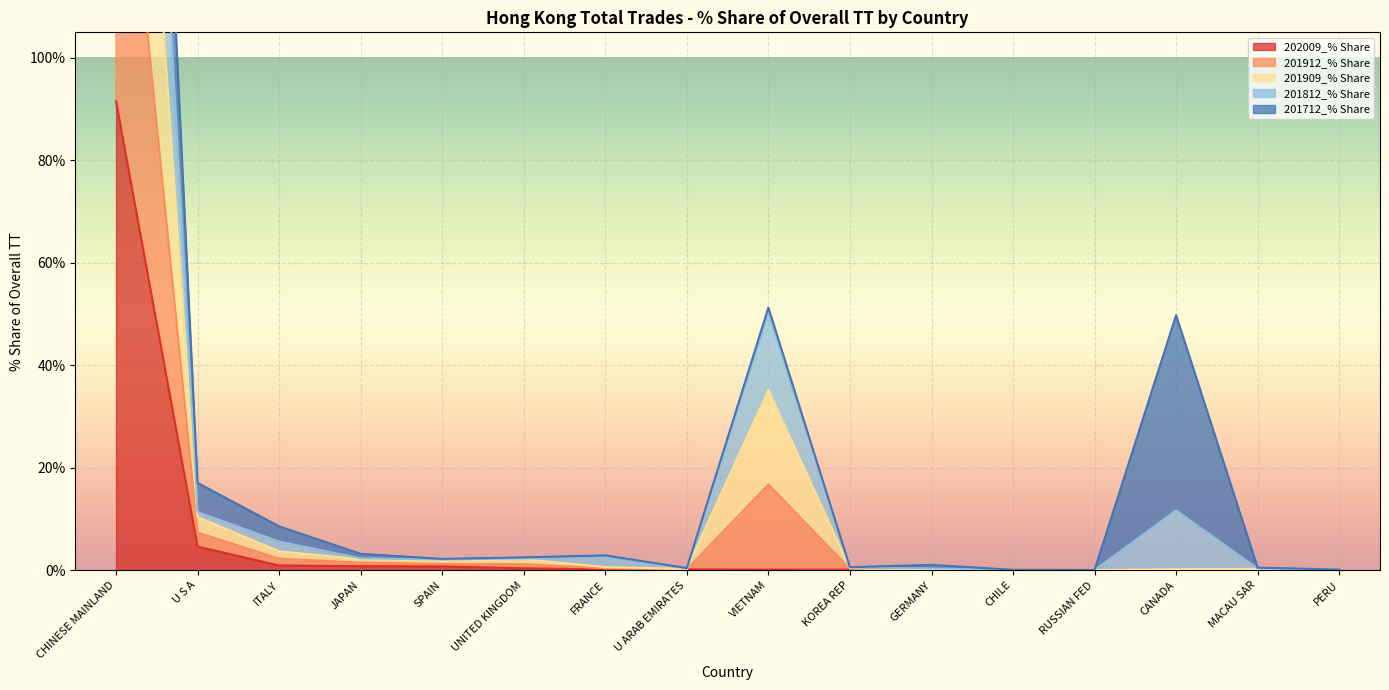

The 202009_% Share series shows 20.3 at CHINESE MAINLAND. True or false?

False